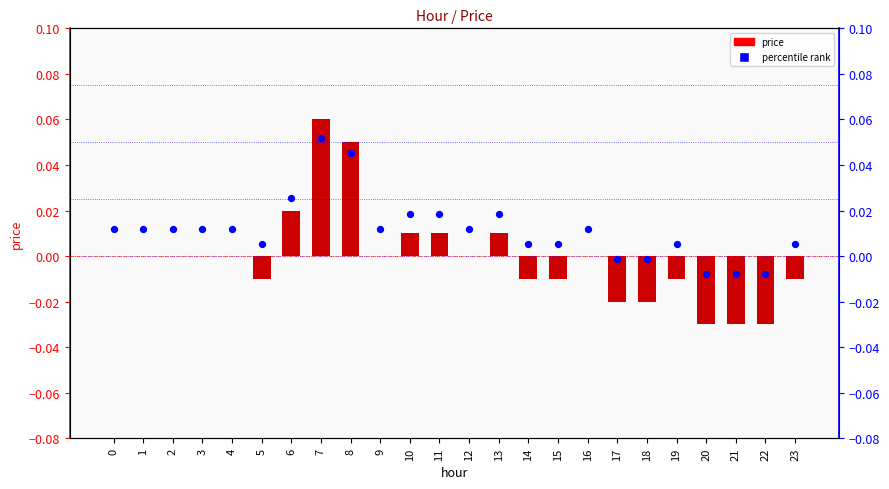

Which series contains the lowest Y value?

price